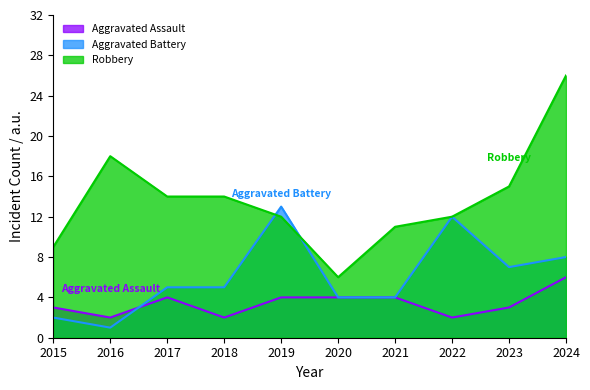

Which series has the largest range (max minus min)?

Robbery